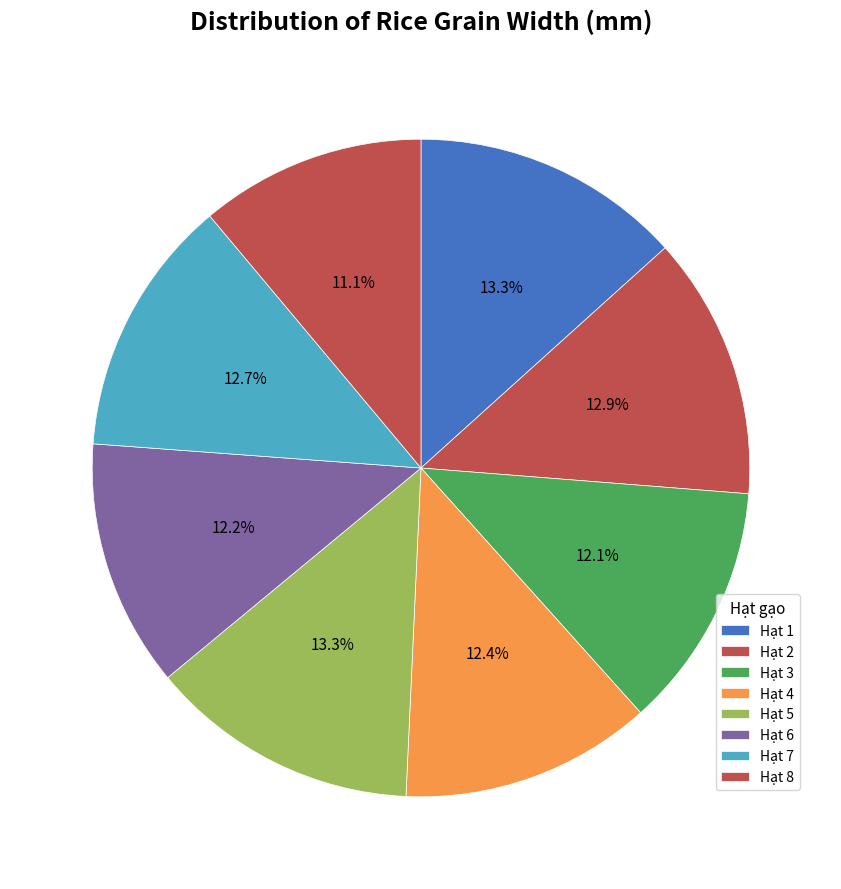

Count the number of slices in the pie.

8